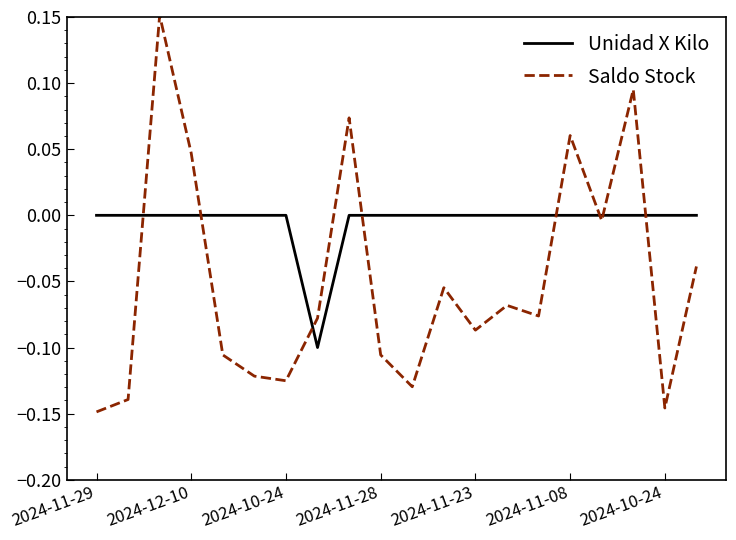

Does the chart display data point markers on the line(s)?

No